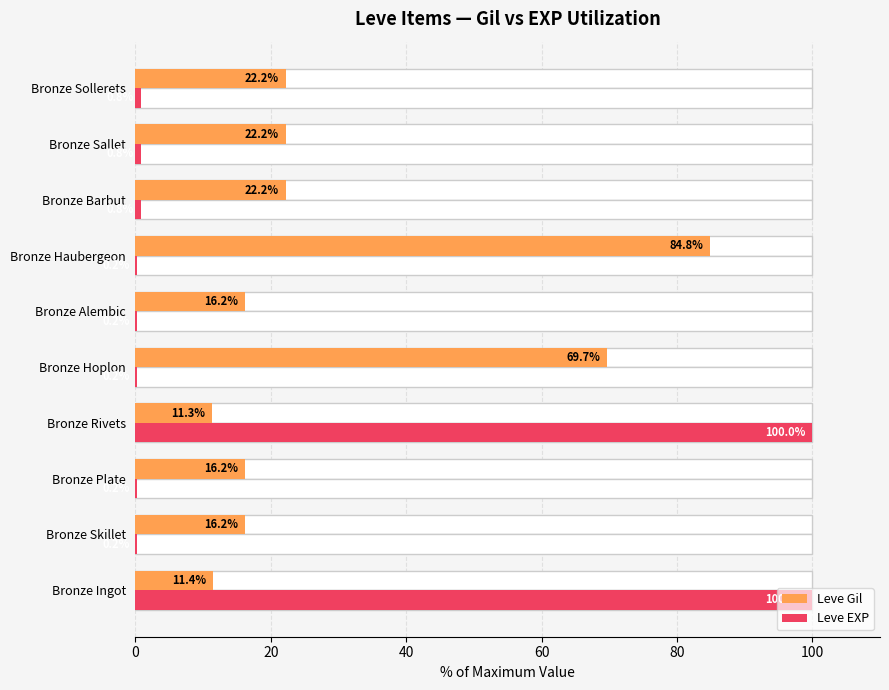

What is the minimum value for Leve Gil?

11.3